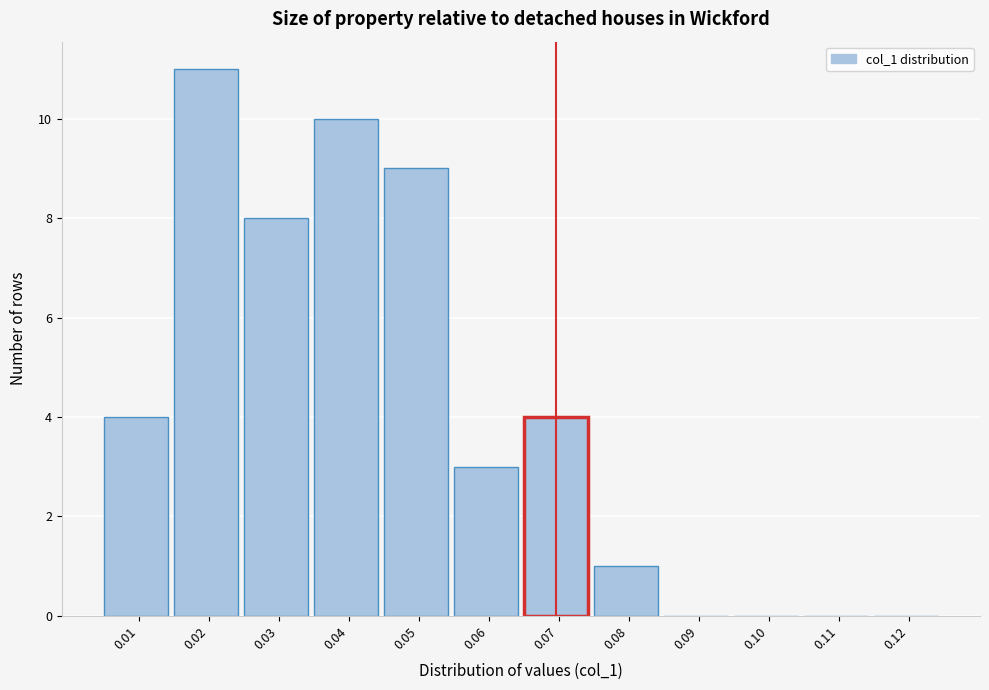

Reading right to left, list all the values displayed in this chart.

0.12=0	0.11=0	0.10=0	0.09=0	0.08=1	0.07=4	0.06=3	0.05=9	0.04=10	0.03=8	0.02=11	0.01=4